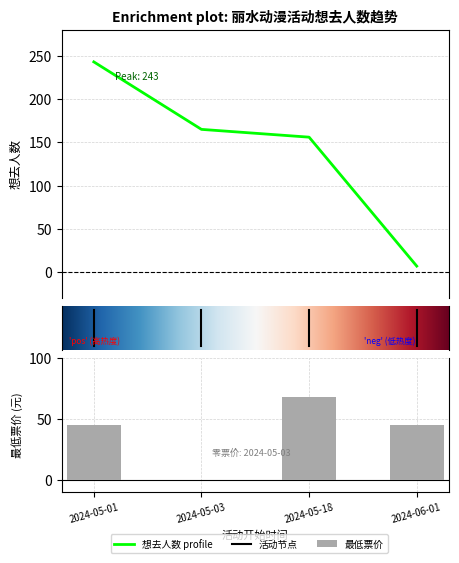

The value at 2024-05-03 is 61. True or false?

False